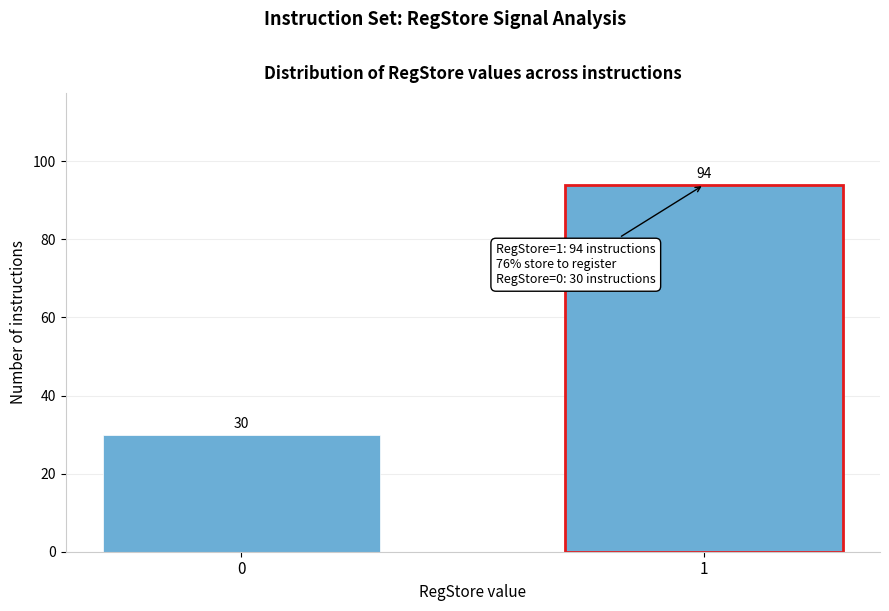

Reading right to left, transcribe all the data shown in this chart.

1=94	0=30